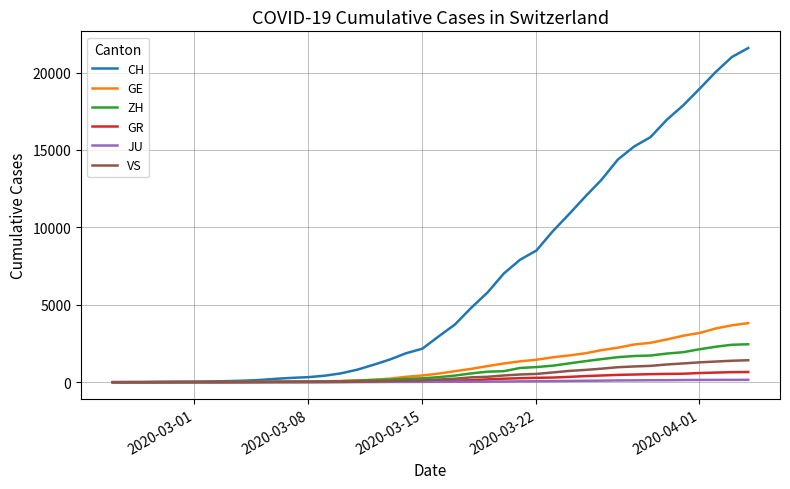

Which series has the largest total across all categories?

CH